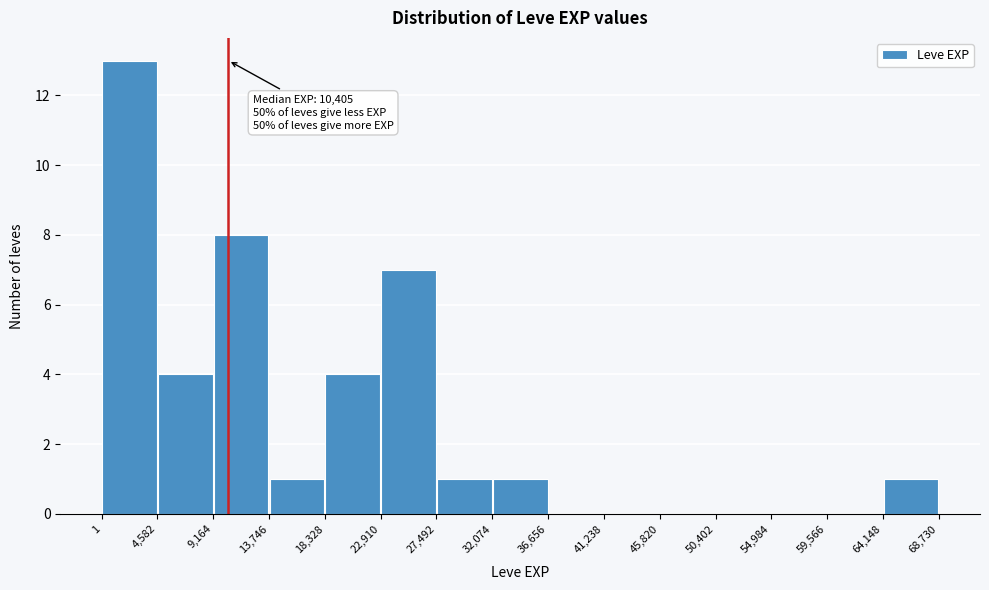

Over which range of the x-axis is the bar tallest?

1 to 4,582